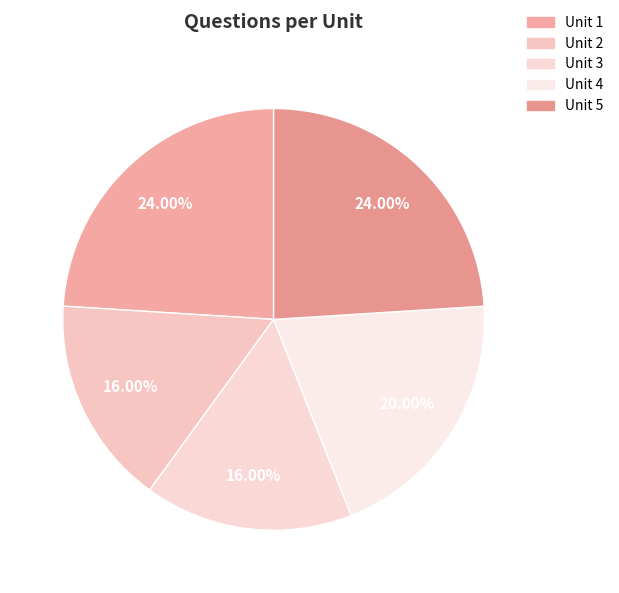

To the nearest percent, what percentage of the pie is Unit 3?

16%